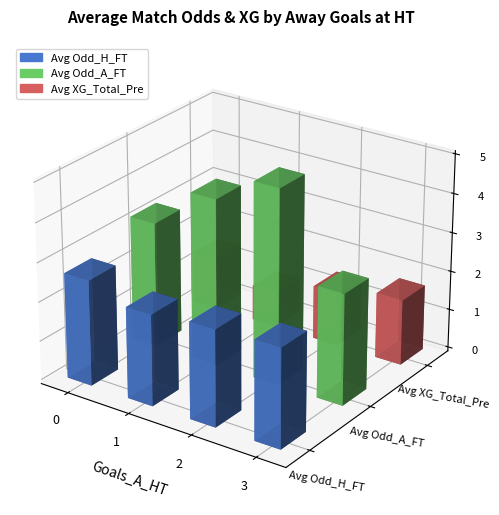

What is the average value of the XG_Total_Pre series?

1.2